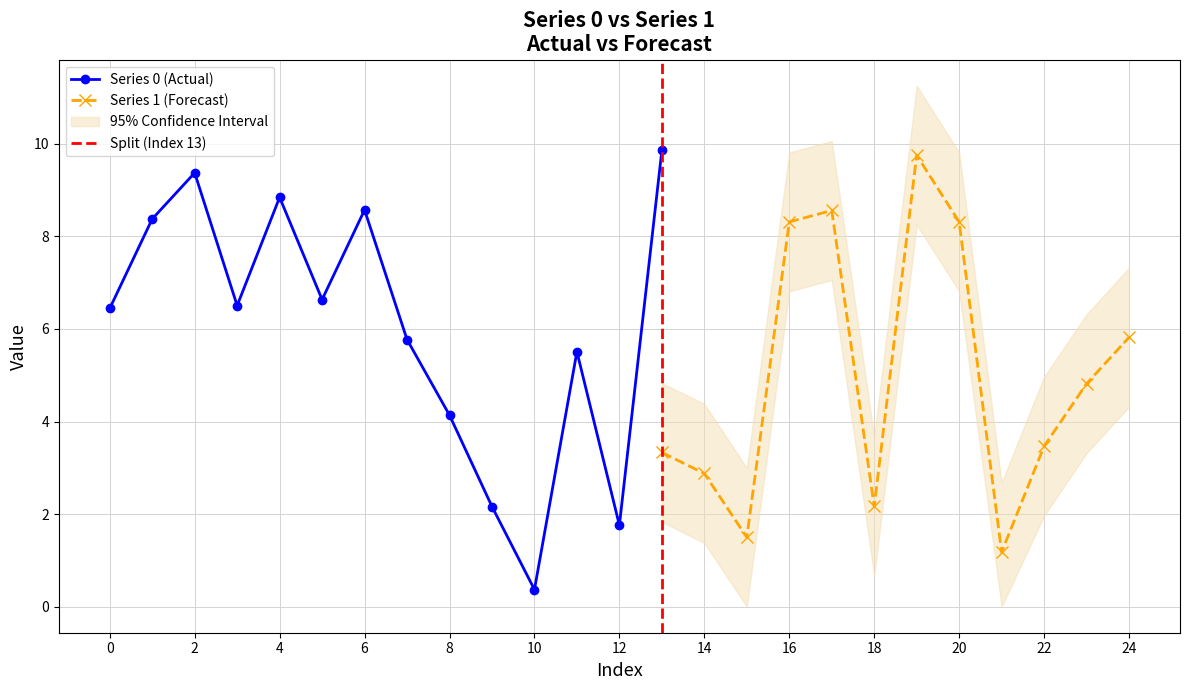

How many interior local valleys does the Series 0 (Actual) series have?

4